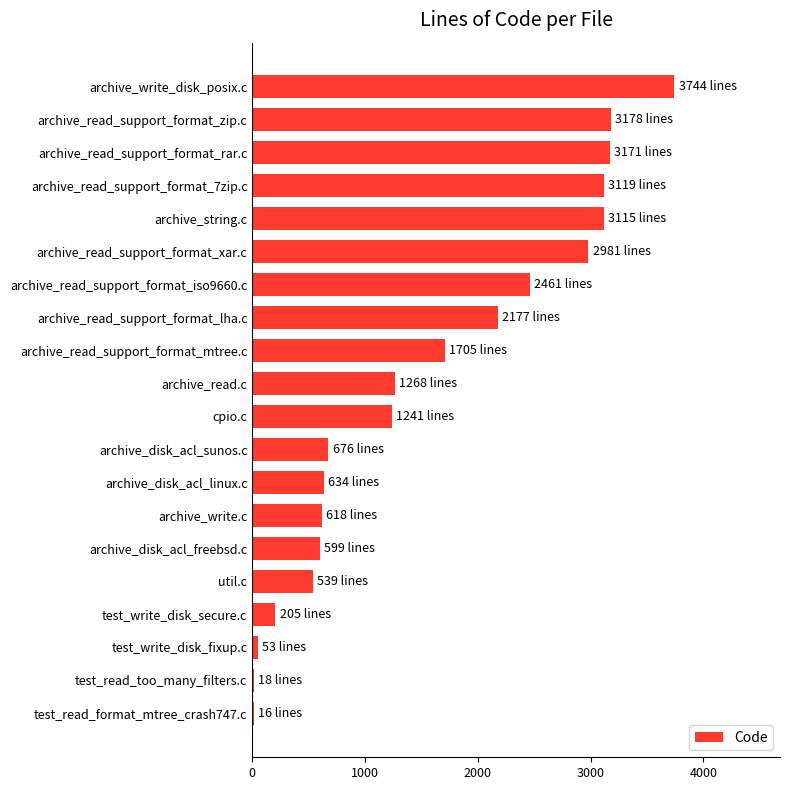

The value at archive_read.c is 817. True or false?

False